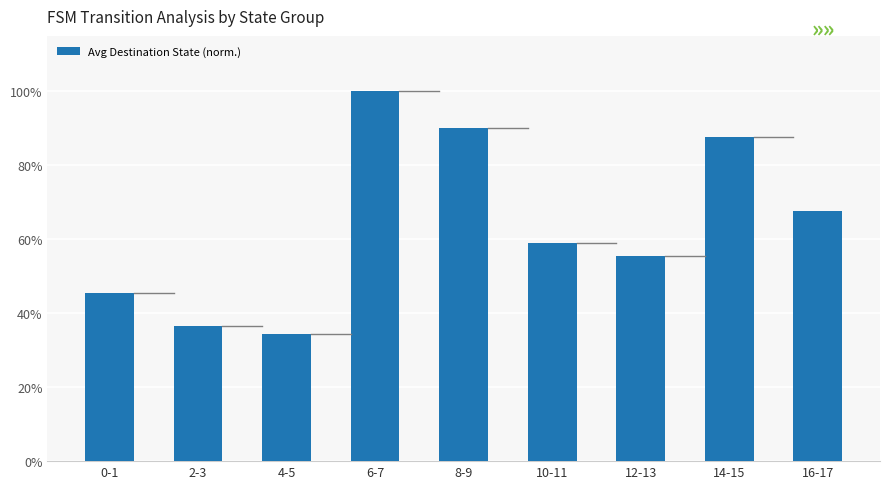

Which has a higher value, 6-7 or 10-11?

6-7